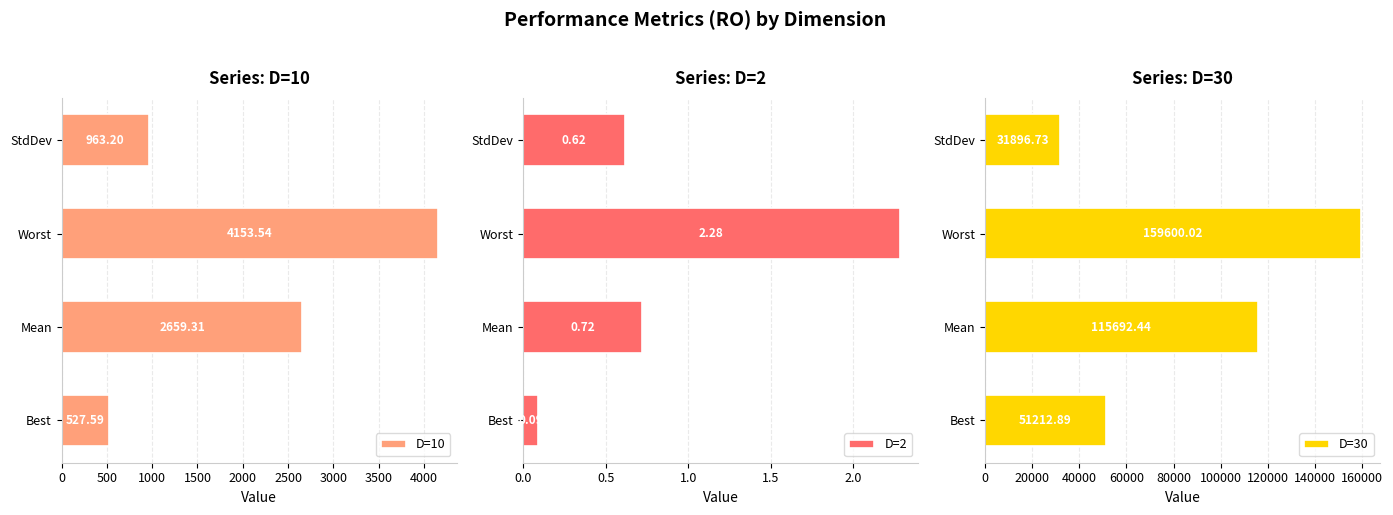

Rank the categories by D=30 value from highest to lowest.

Worst, Mean, Best, StdDev